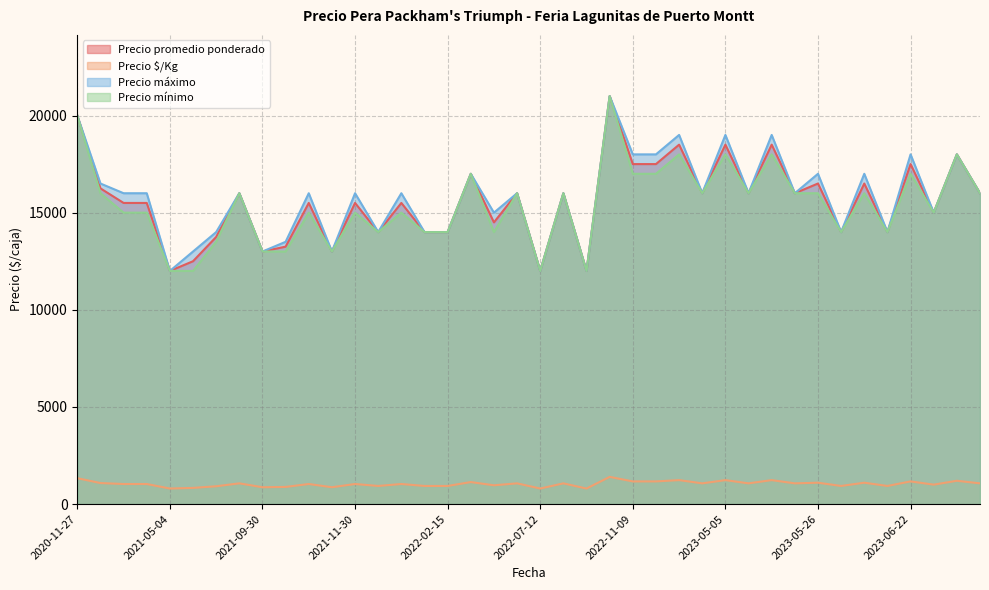

True or false: Precio promedio ponderado and Precio $/Kg intersect in this chart.

False